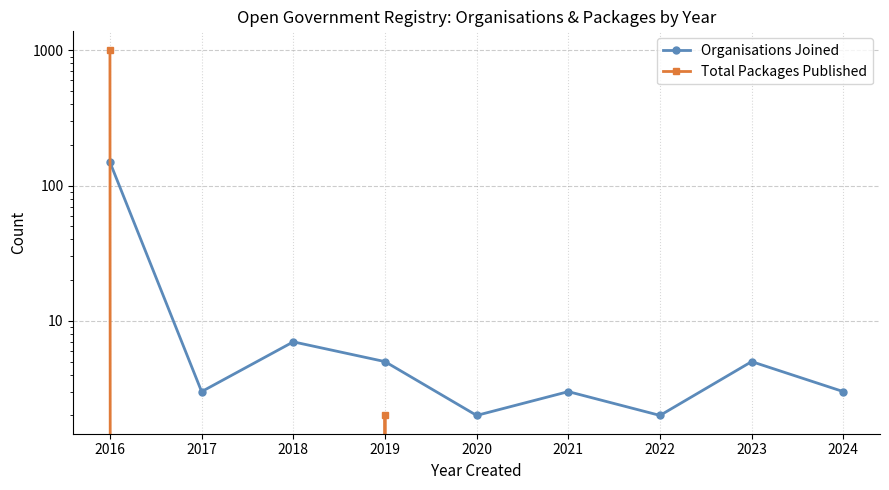

What is the difference between the second highest and minimum values in the Organisations Joined series?

5